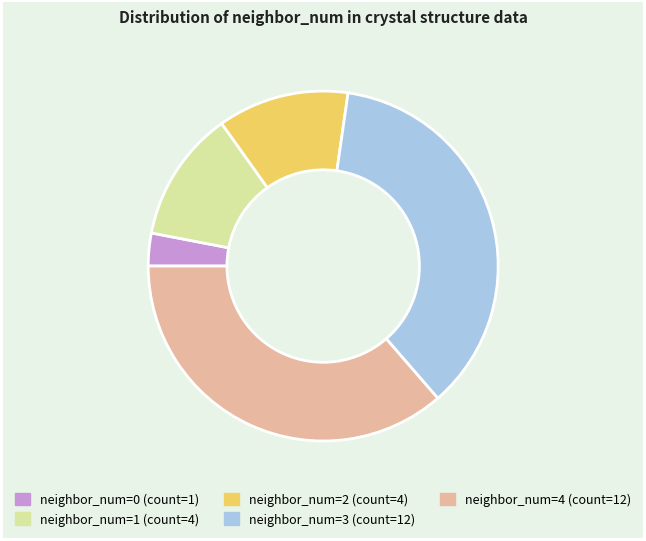

Does any single category account for the majority?

No